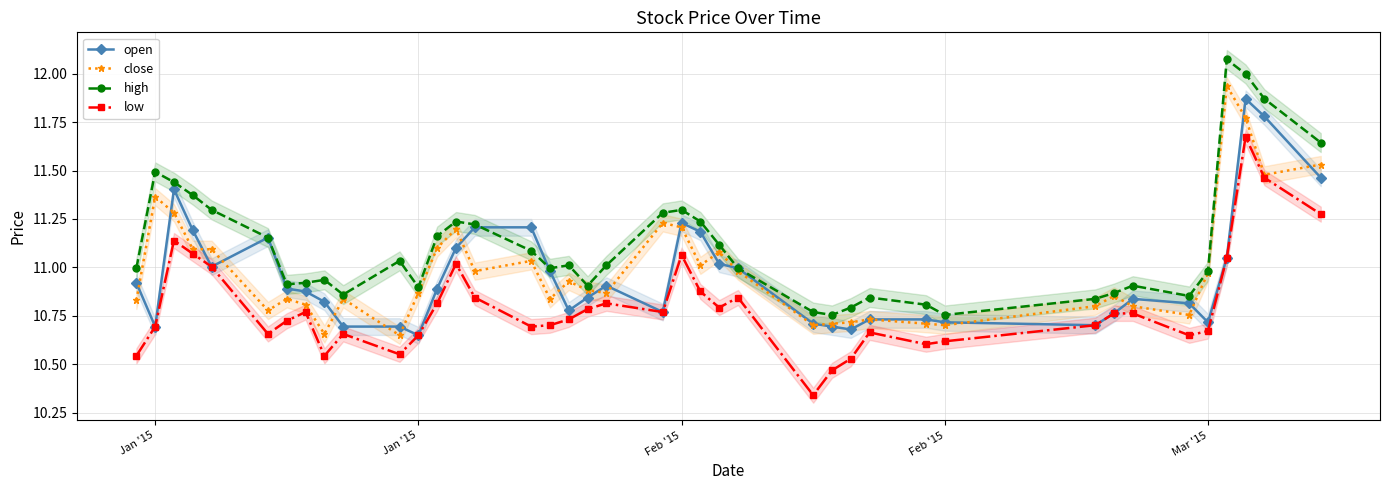

Does the chart have visible grid lines?

Yes